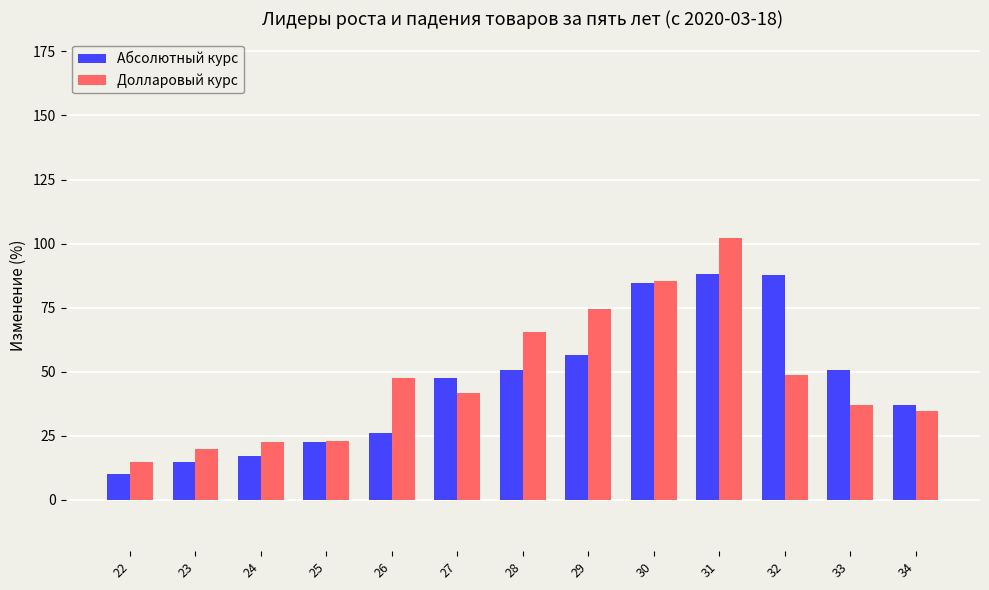

Rank the series at 24 from highest to lowest value.

Долларовый курс, Абсолютный курс